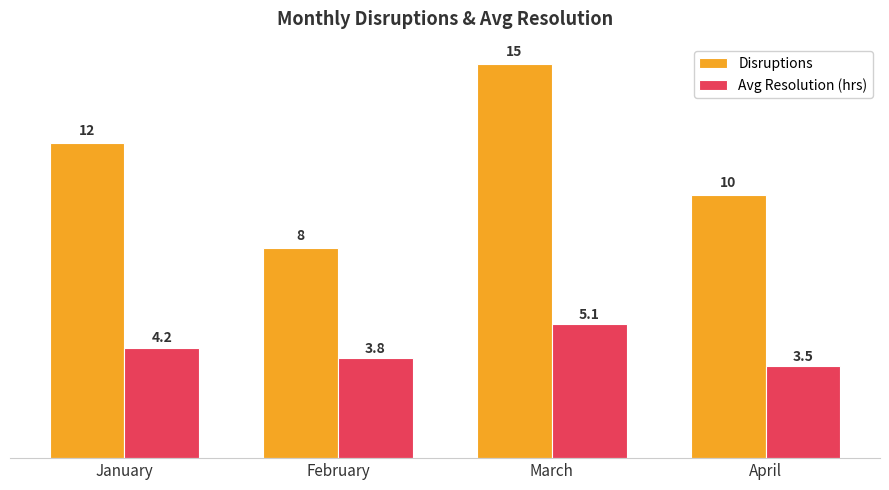

True or false: Disruptions has a value of 10.0 at April.

True